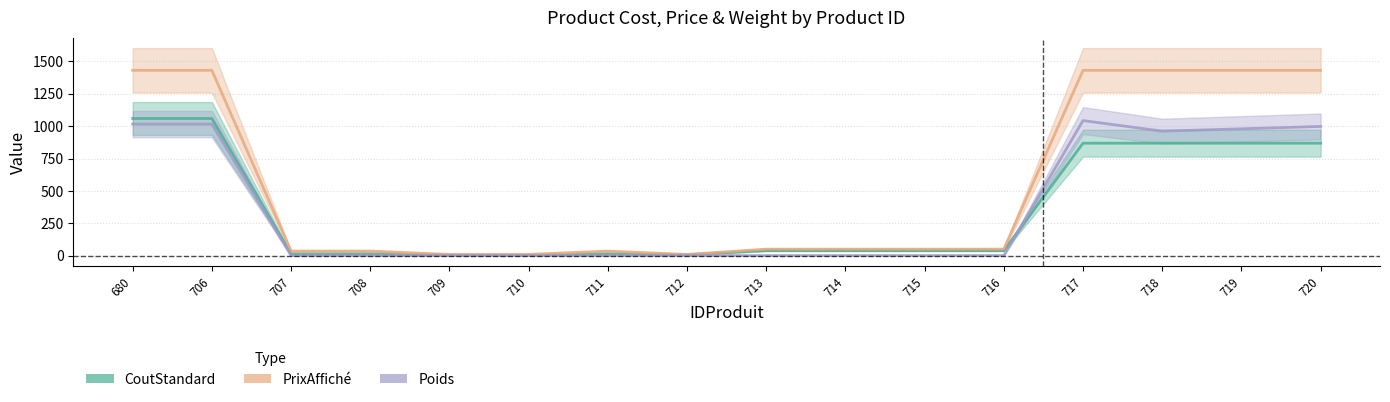

At which category is the sum across all series the highest?

680